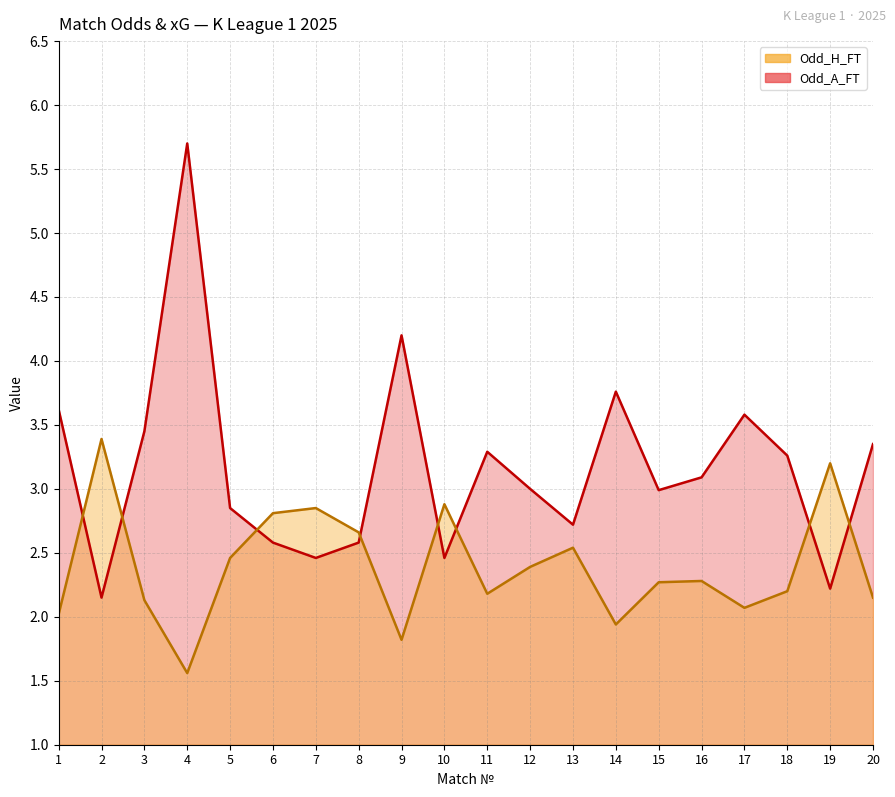

At which category is the sum across all series the highest?

4